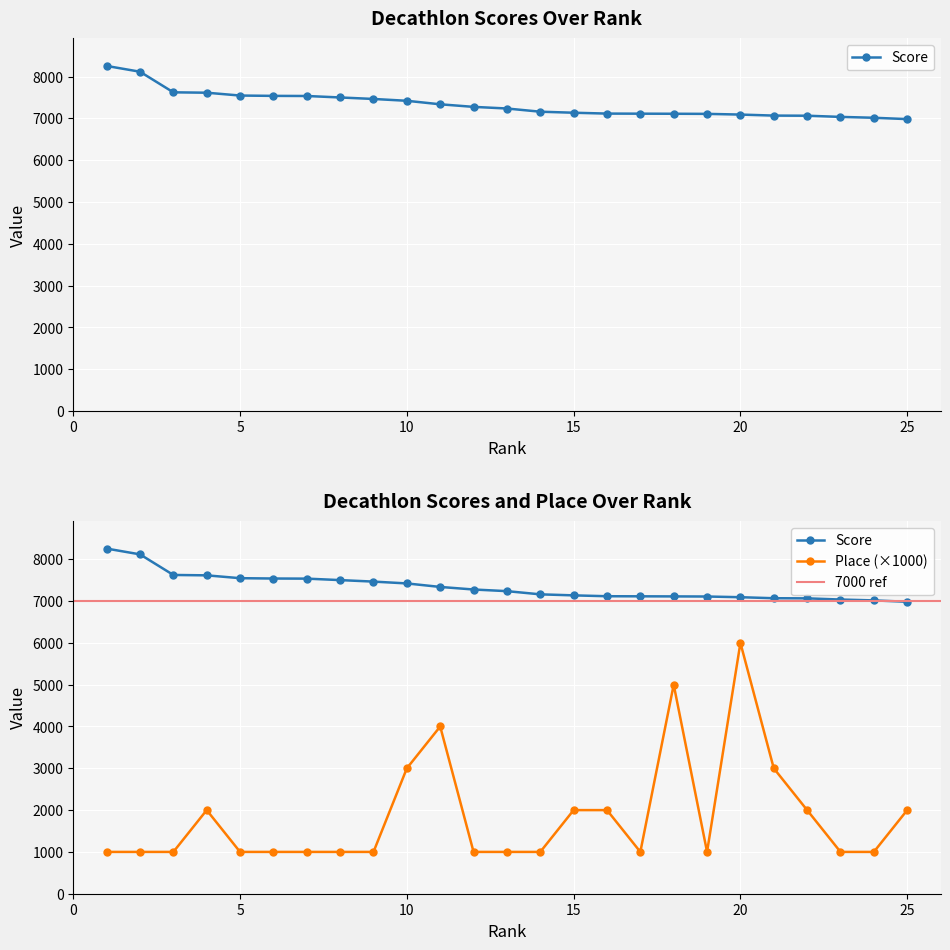

Read the Score value at 8.

7501.5